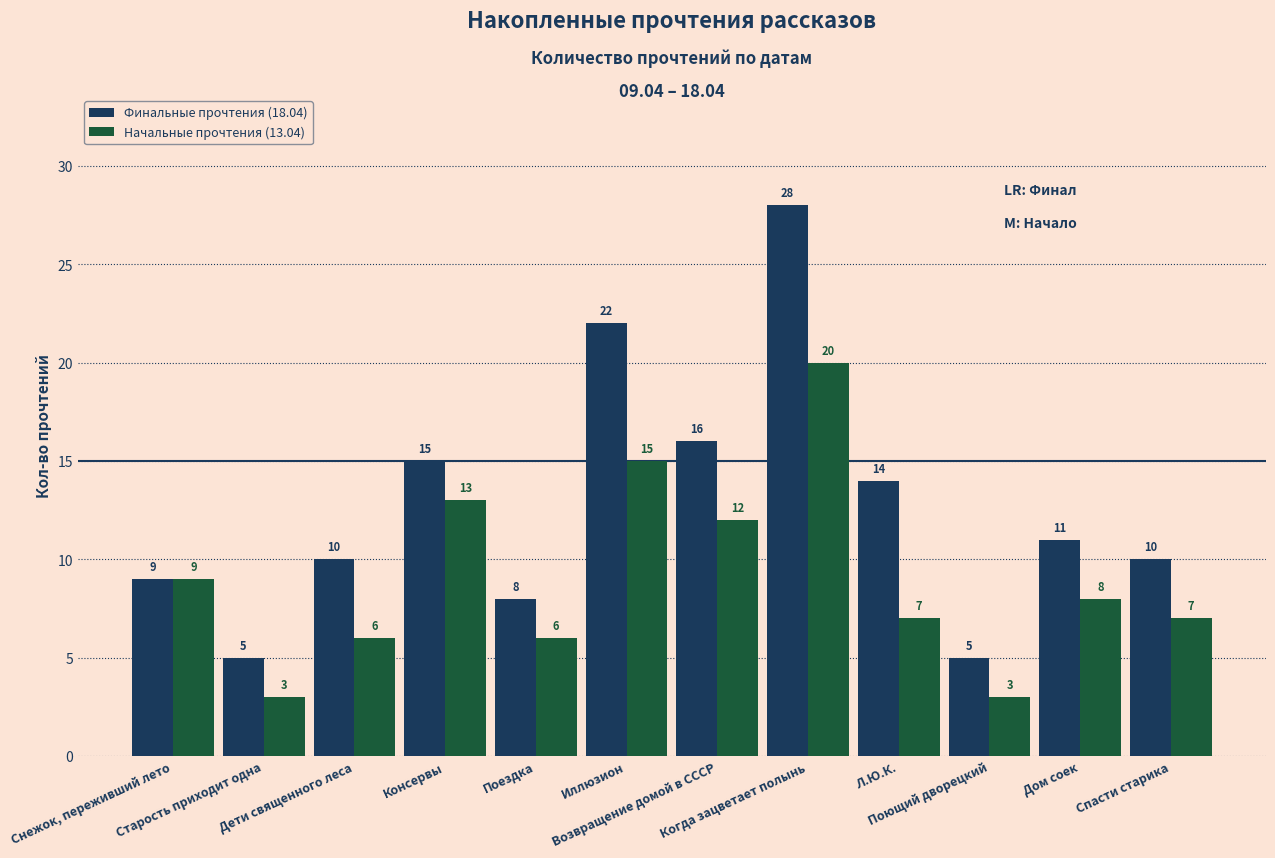

Rank the series by their maximum value, from highest to lowest.

Финальные прочтения (18.04), Начальные прочтения (13.04)